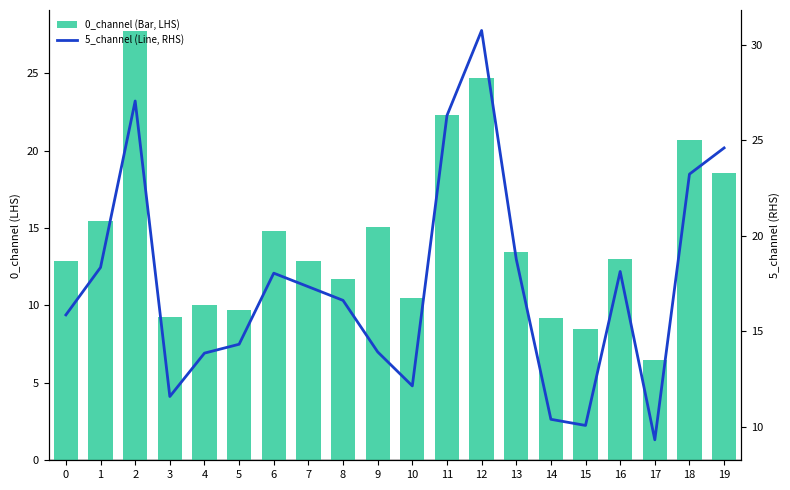

What is the approximate value of 0_channel (Bar, LHS) at 1?

15.5